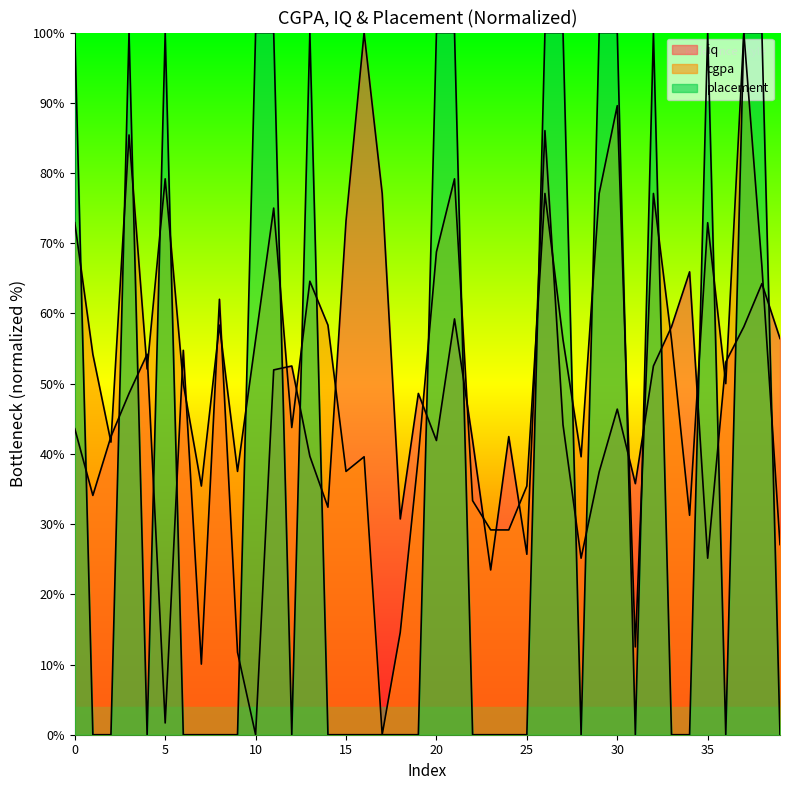

How many lines are shown in the chart?

3